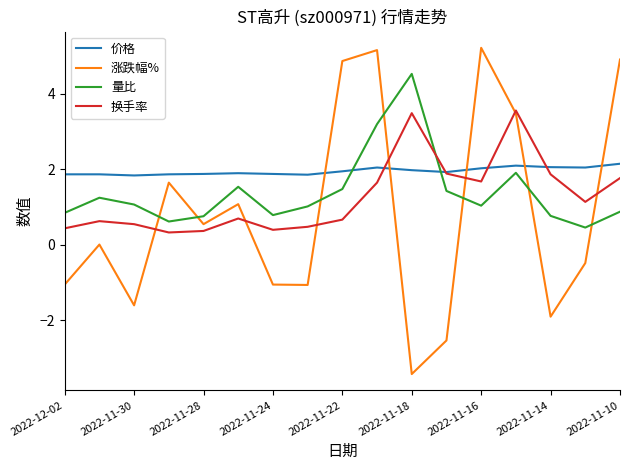

What is the minimum value for 价格?

1.8